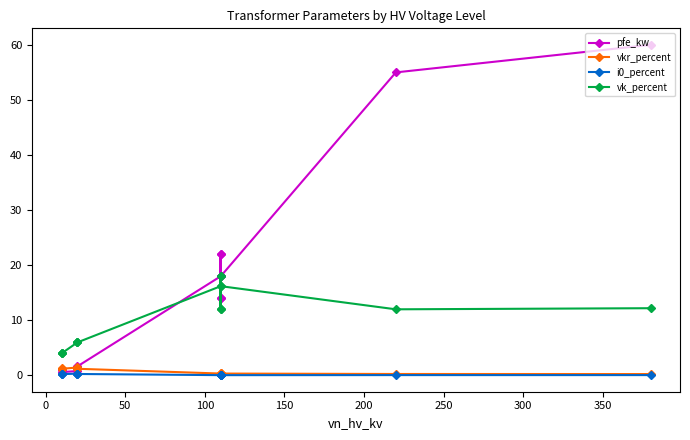

True or false: vkr_percent has more than 0 interior local peaks.

True